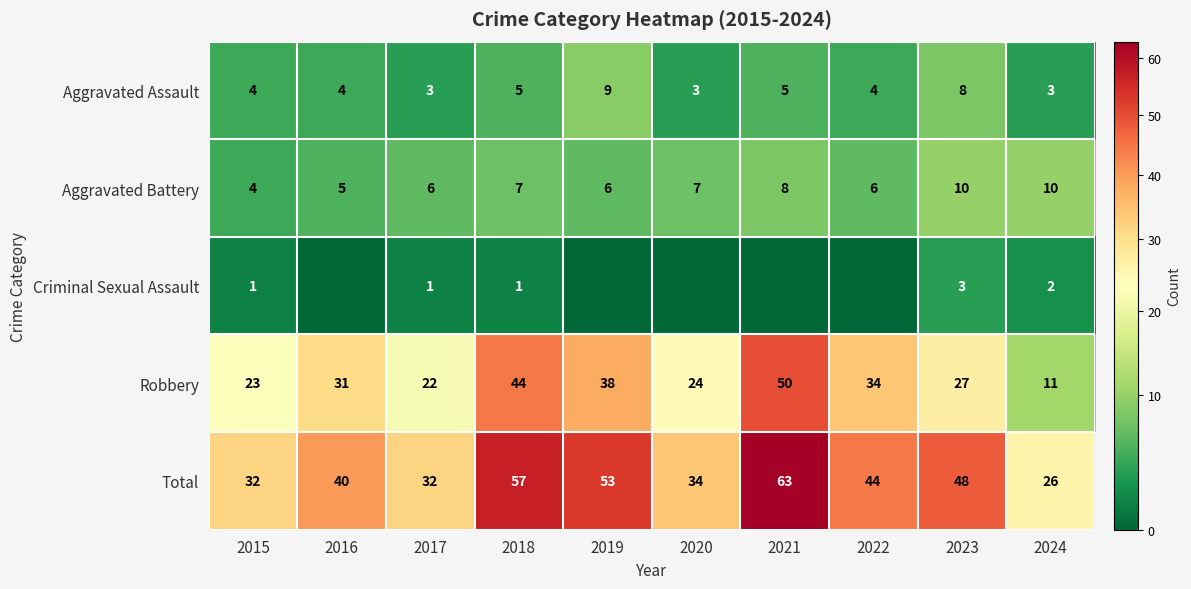

What is the difference between the highest and lowest values at 2018?

56